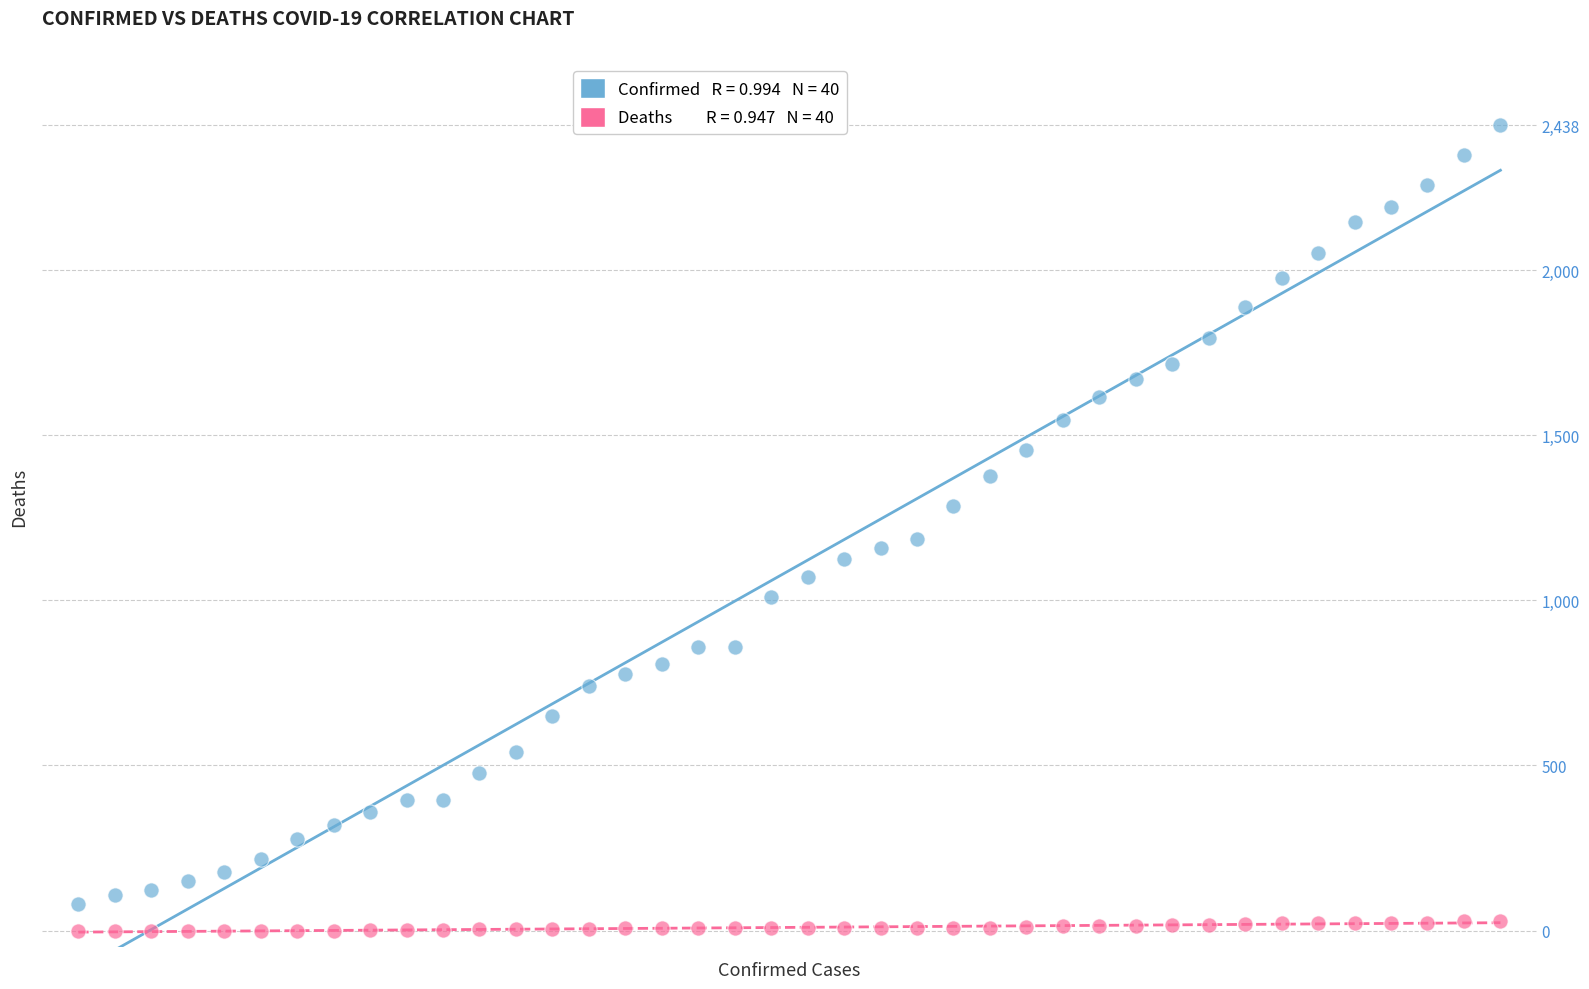

Across all series, what Y value is closest to 1219?

1187